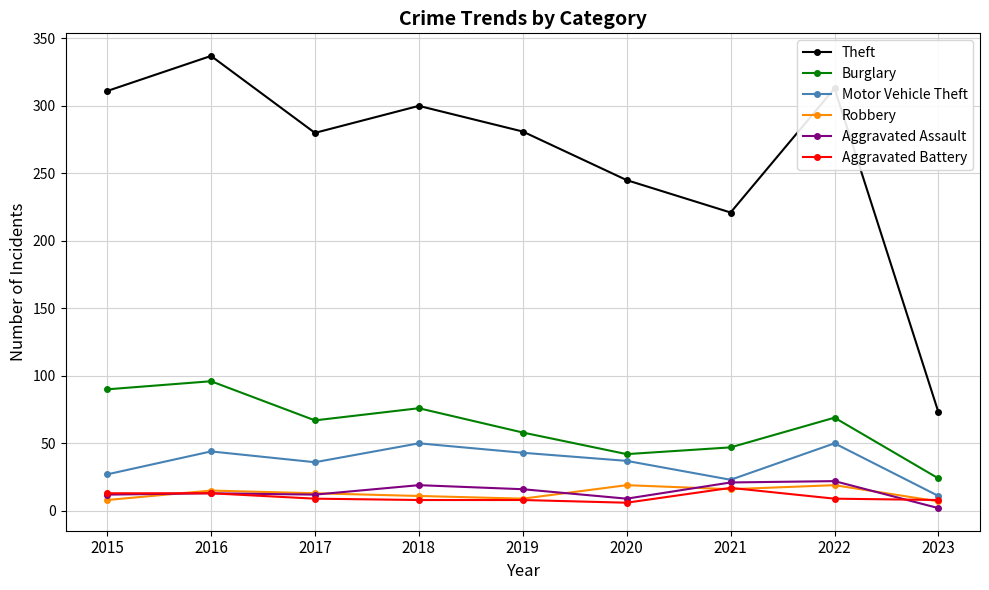

At which category is the sum across all series the highest?

2016